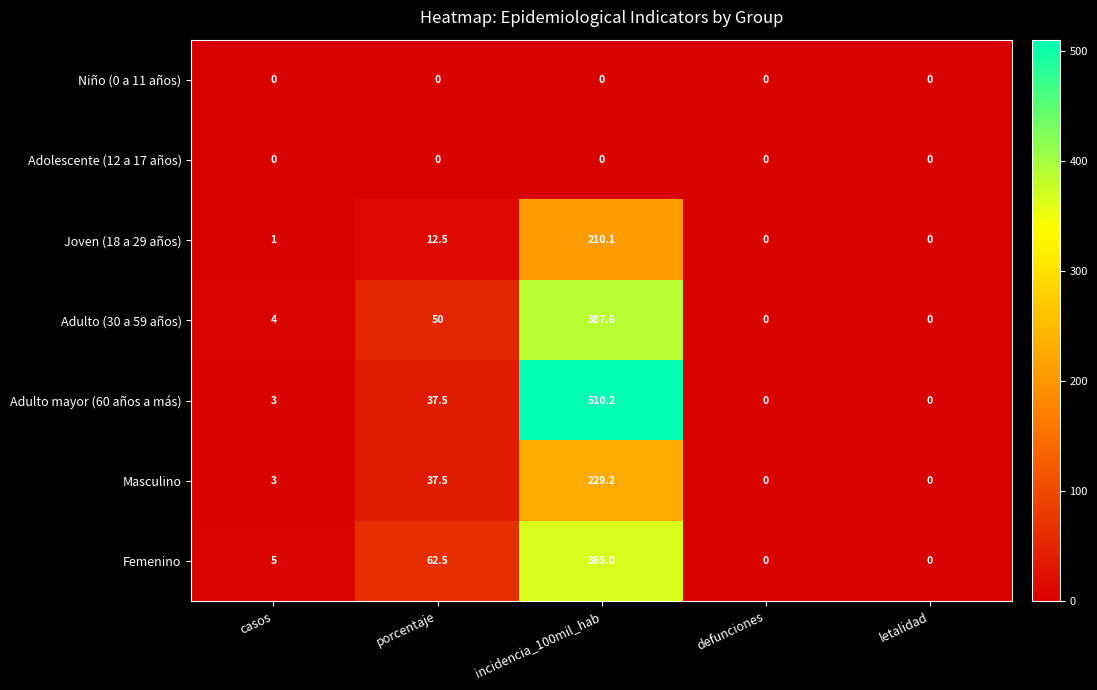

What is the difference between the maximum and minimum values in the Adulto mayor (60 años a más) series?

510.2